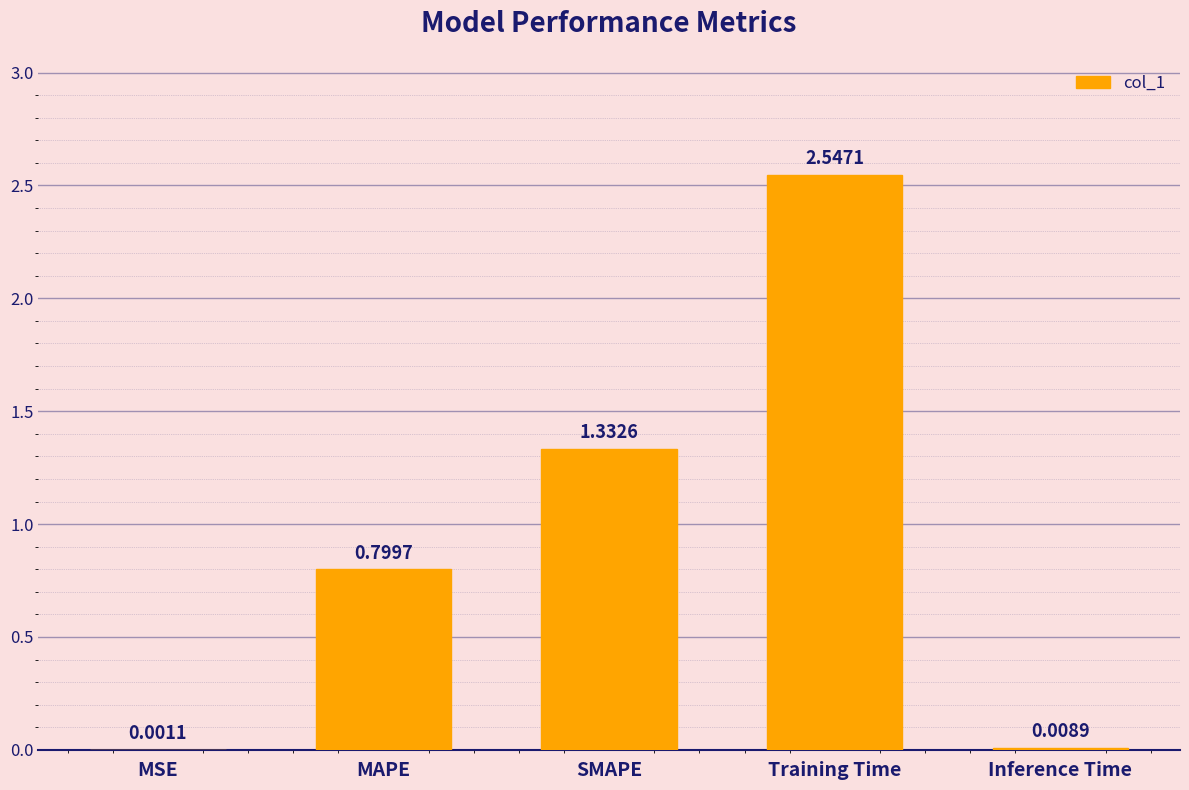

What is the sum of all values?

4.7